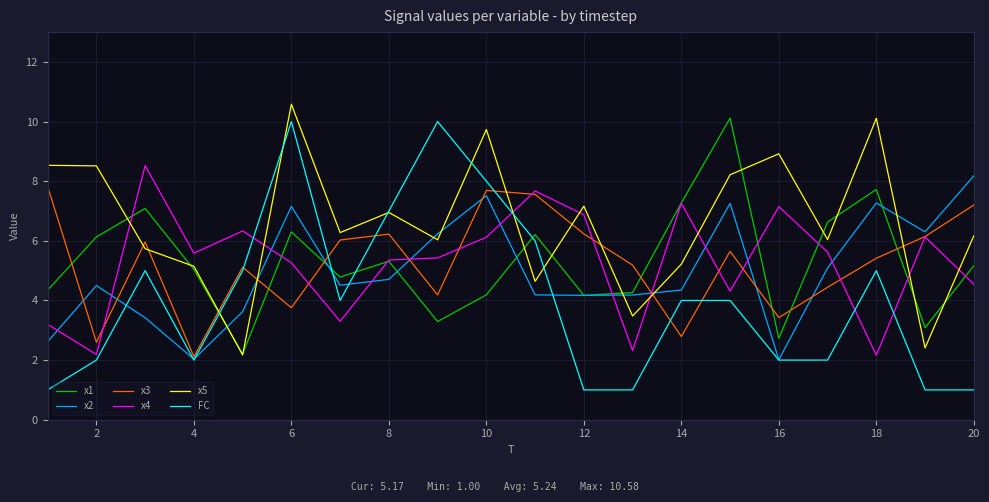

Does the chart display data point markers on the line(s)?

No